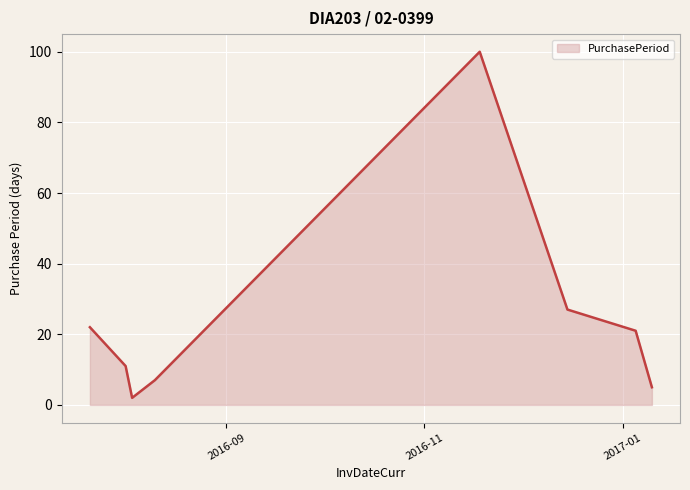

How many values are below 21?

4